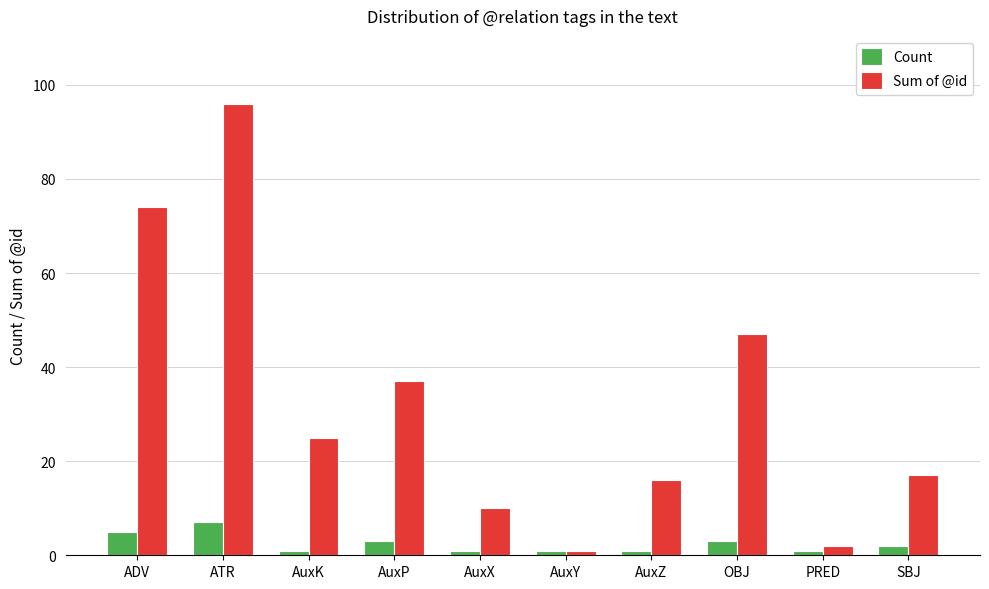

How many values in the Sum of @id series are below 25?

5